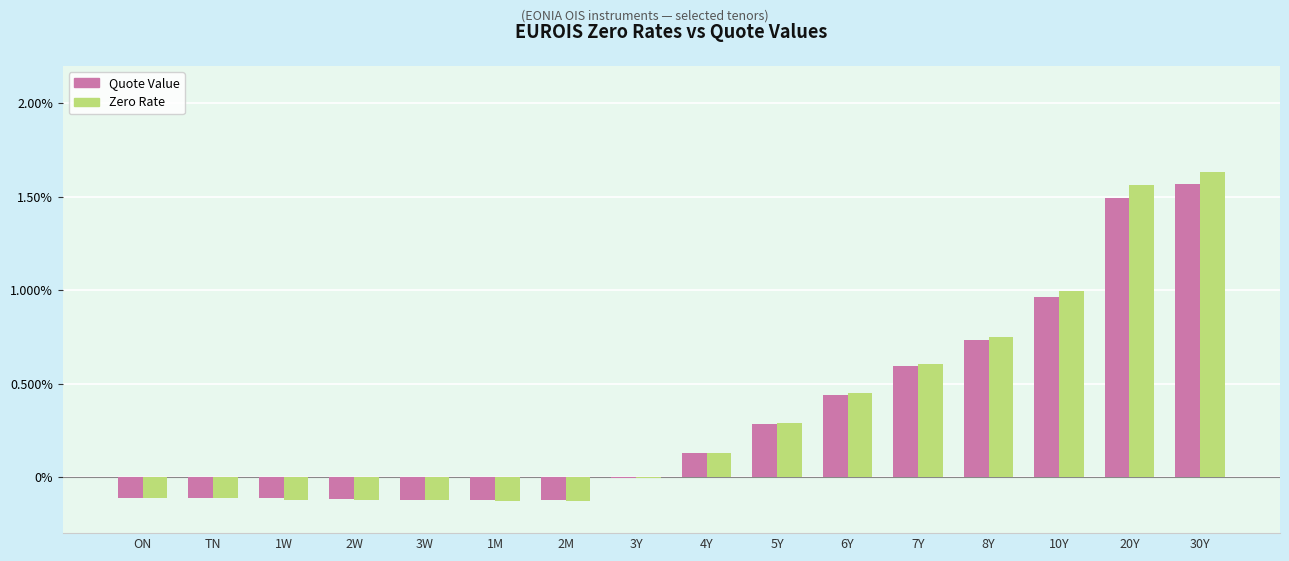

What is the label of the 4th bar from the right?

8Y